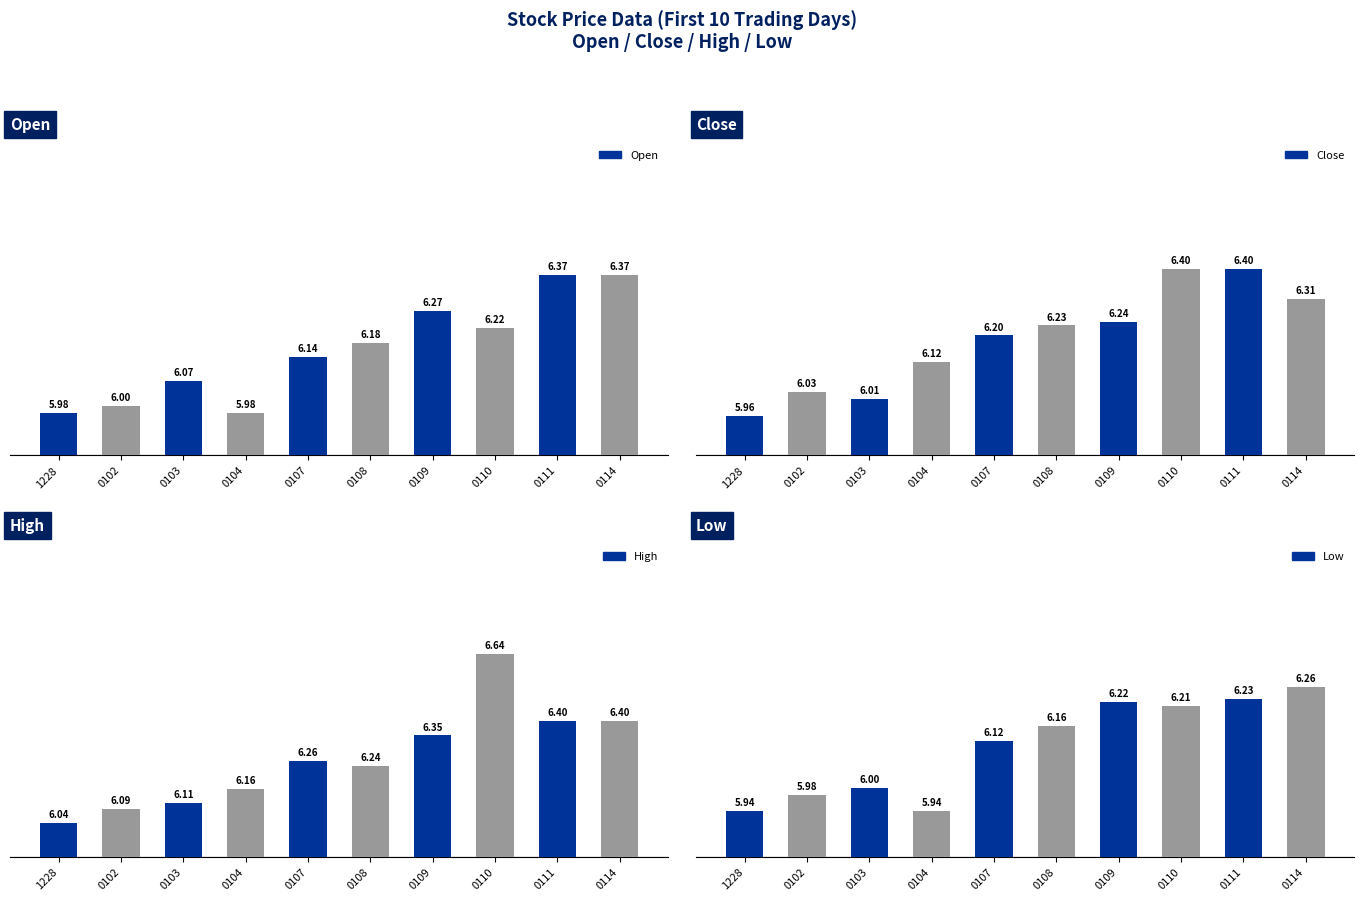

What is the total value across all series at 0104?

24.2